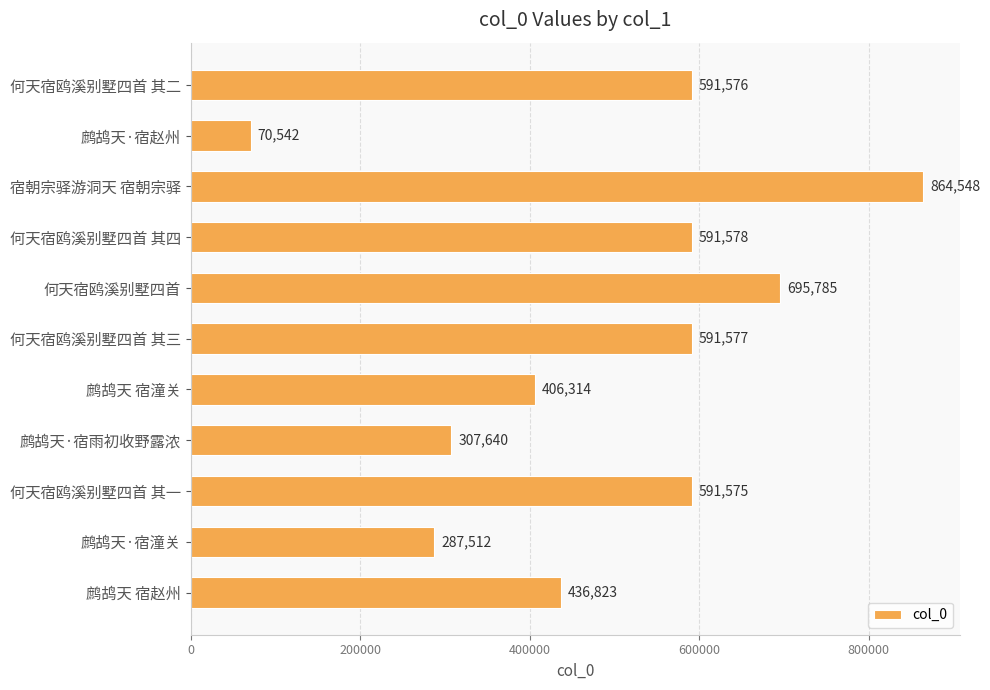

Is it true that the value at 宿朝宗驿游洞天 宿朝宗驿 is 510495?

False